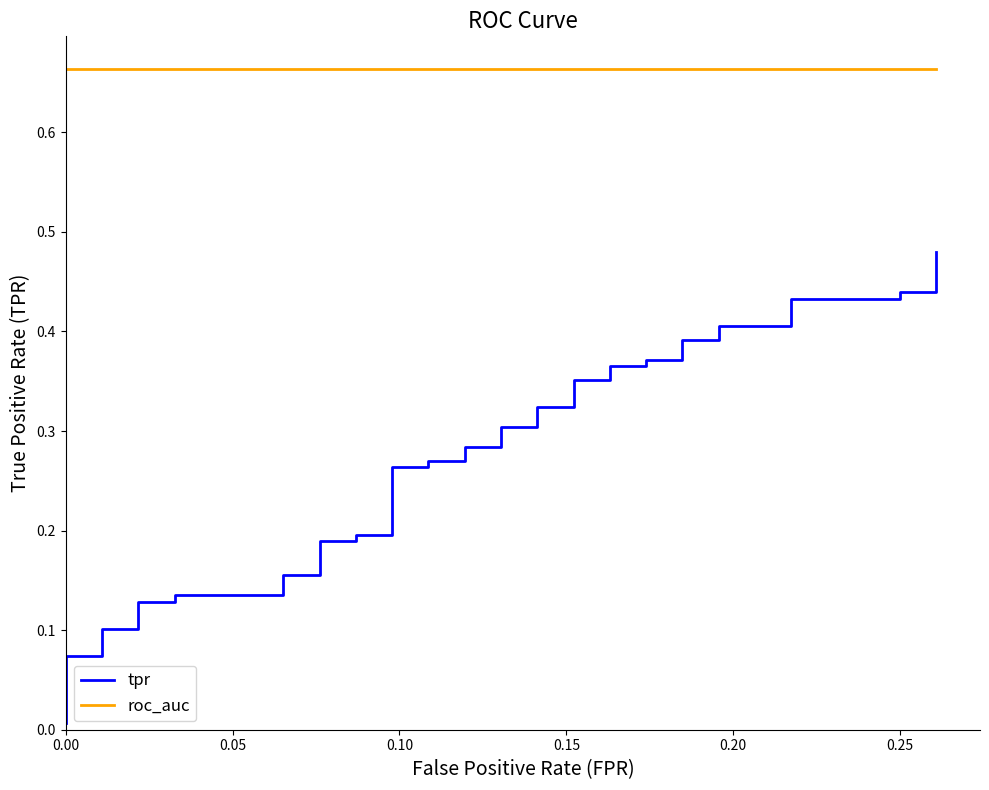

What is the average value of the tpr series?

0.3